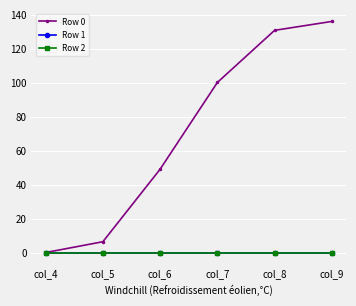

Does the chart have visible grid lines?

Yes